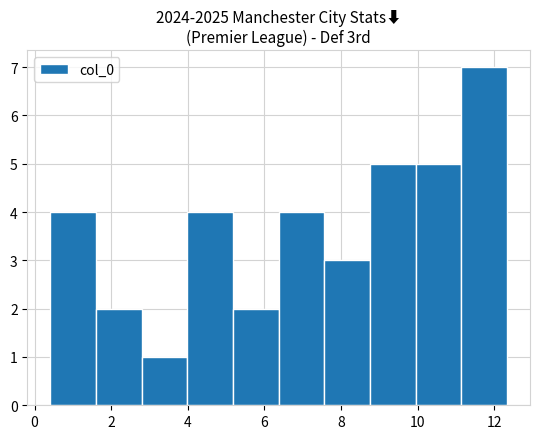

Reading left to right, list every bar in this chart as the range it spans on the x-axis followed by its height. Neither the bar edges nor the heights are printed on the chart, so give them approximately, as read against the axes.

0.4 to 1.6: 4
1.6 to 2.8: 2
2.8 to 4.0: 1
4.0 to 5.2: 4
5.2 to 6.4: 2
6.4 to 7.6: 4
7.6 to 8.8: 3
8.8 to 10.0: 5
10.0 to 11.2: 5
11.2 to 12.4: 7